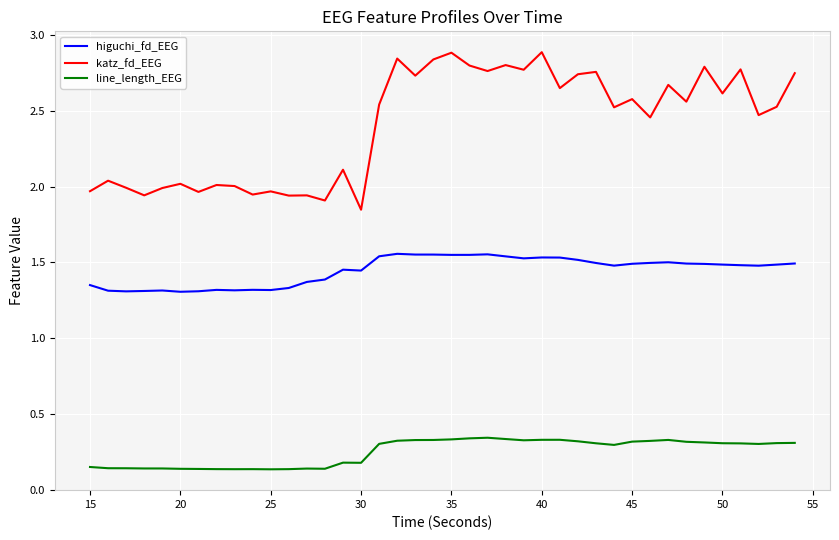

Which series has the largest range (max minus min)?

katz_fd_EEG